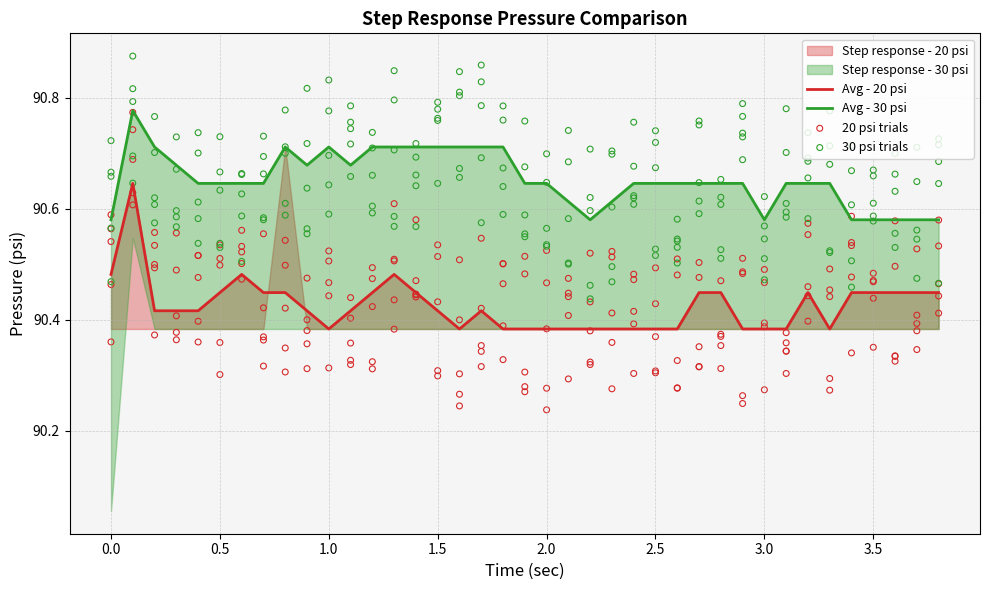

Which series has the widest spread of Y values?

Step response - 20 psi